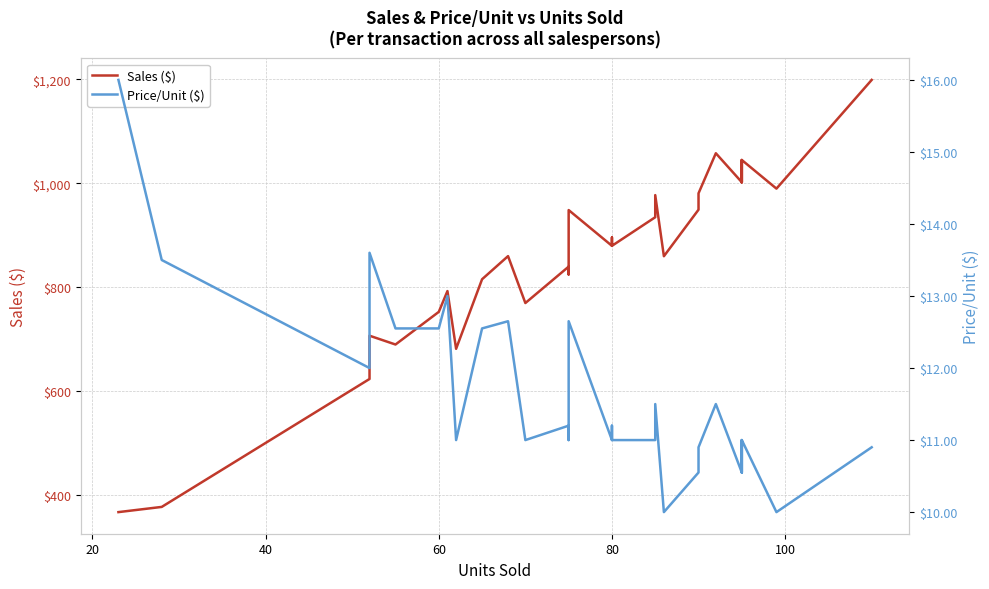

Reading right to left, what are all the values shown in this chart?

Sales ($): 1199.0	990.0	1045.0	1002.2	1002.2	1002.2	1045.0	1002.2	1058.0	981.0	949.5	860.0	977.5	935.0	880.0	896.0	896.0	880.0	948.8	825.0	840.0	770.0	860.2	815.8	815.8	682.0	793.0	753.0	715.4	702.8	690.2	707.2	624.0	378.0	368.0
Price/Unit ($): 10.9	10.0	11.0	10.6	10.6	10.6	11.0	10.6	11.5	10.9	10.6	10.0	11.5	11.0	11.0	11.2	11.2	11.0	12.7	11.0	11.2	11.0	12.7	12.6	12.6	11.0	13.0	12.6	12.6	12.6	12.6	13.6	12.0	13.5	16.0